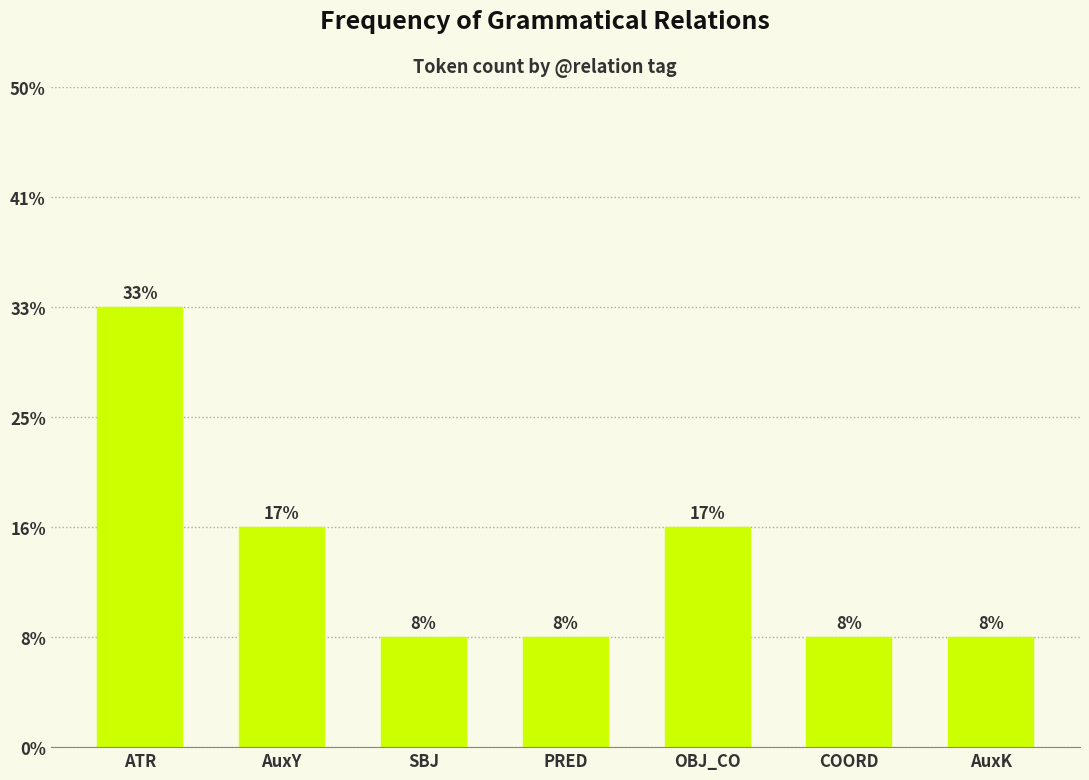

True or false: the data shows 0 at SBJ.

False